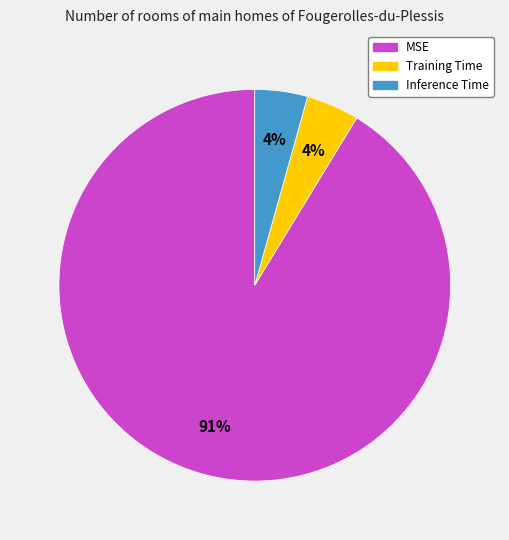

Which has a higher value, Training Time or MSE?

MSE